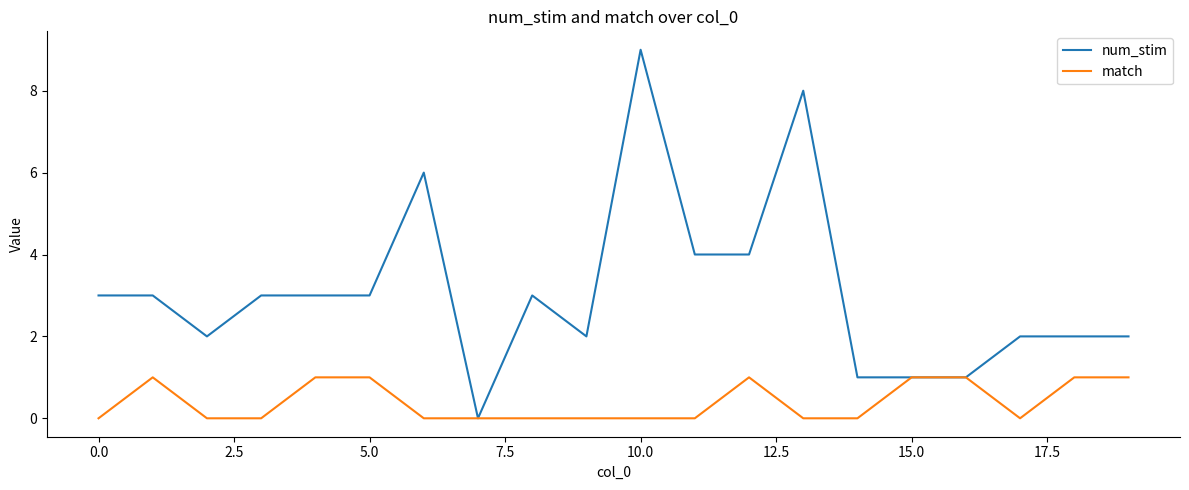

What is the highest value of the num_stim series?

9